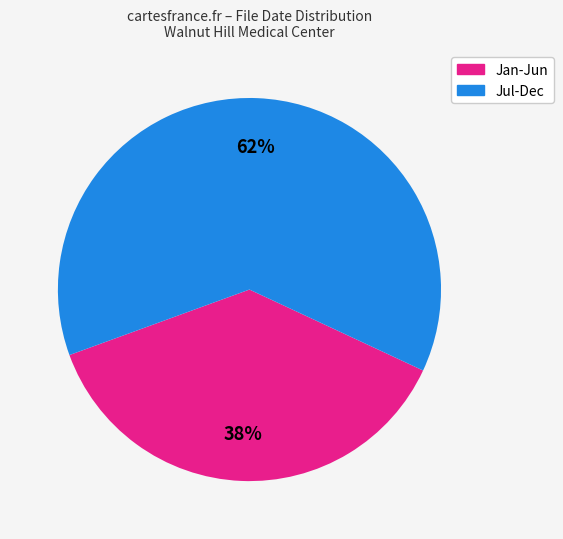

To the nearest percent, what is the average slice percentage?

50%